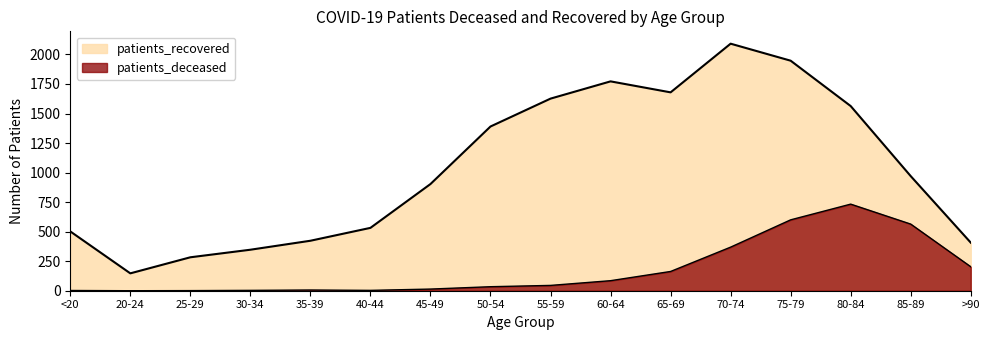

List the labels in order of patients_recovered value, largest first.

70-74, 75-79, 60-64, 65-69, 55-59, 80-84, 50-54, 85-89, 45-49, 40-44, <20, 35-39, >90, 30-34, 25-29, 20-24